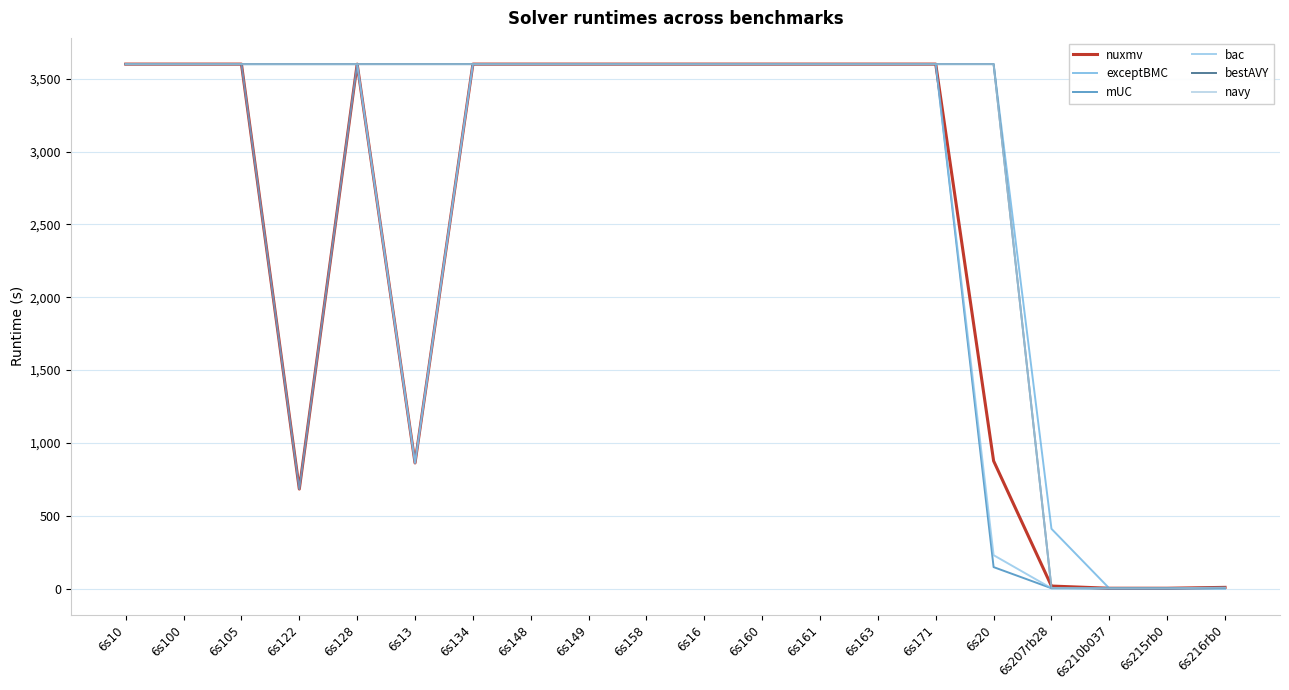

How many lines are shown in the chart?

6